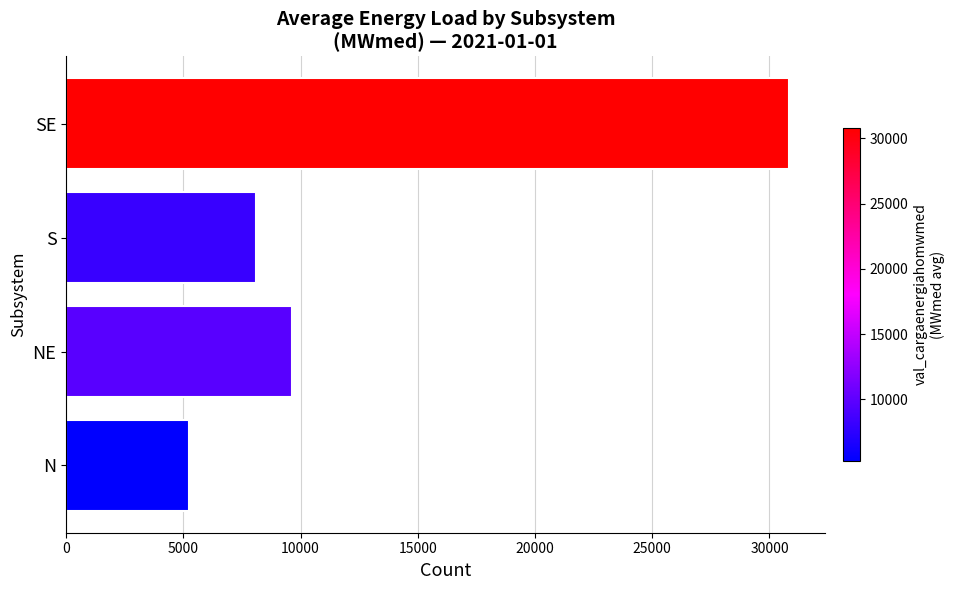

At which label is the value closest to 18033?

NE